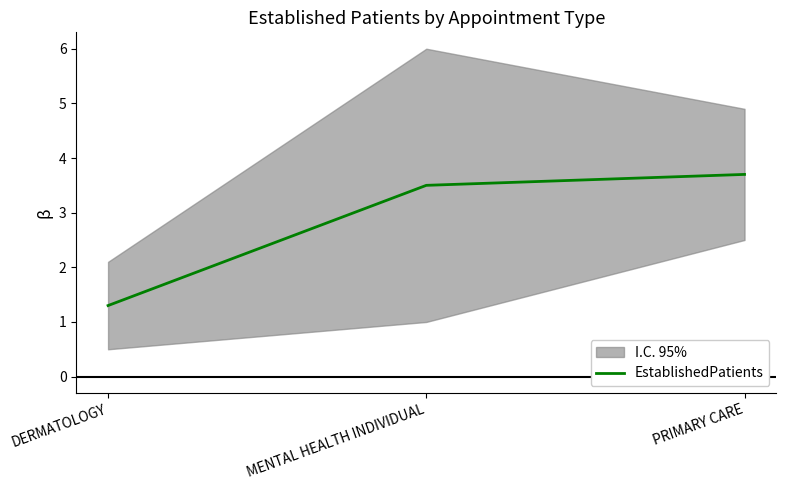

At which label is the value closest to 2?

DERMATOLOGY